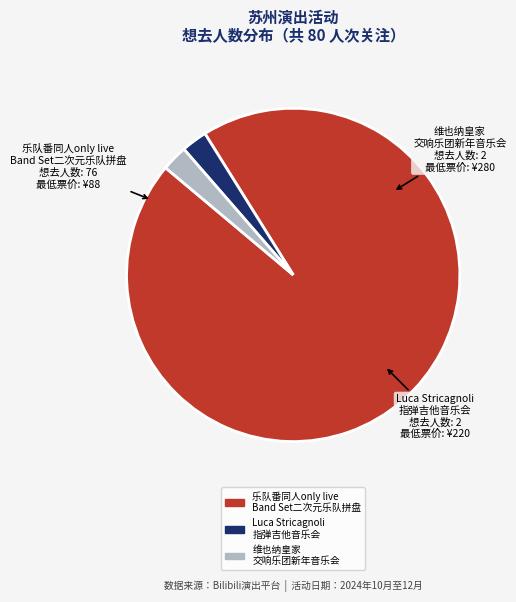

Approximately how many times larger is the value at 乐队番同人only live Band Set二次元乐队拼盘 compared to Luca Stricagnoli 指弹吉他音乐会?

38.0